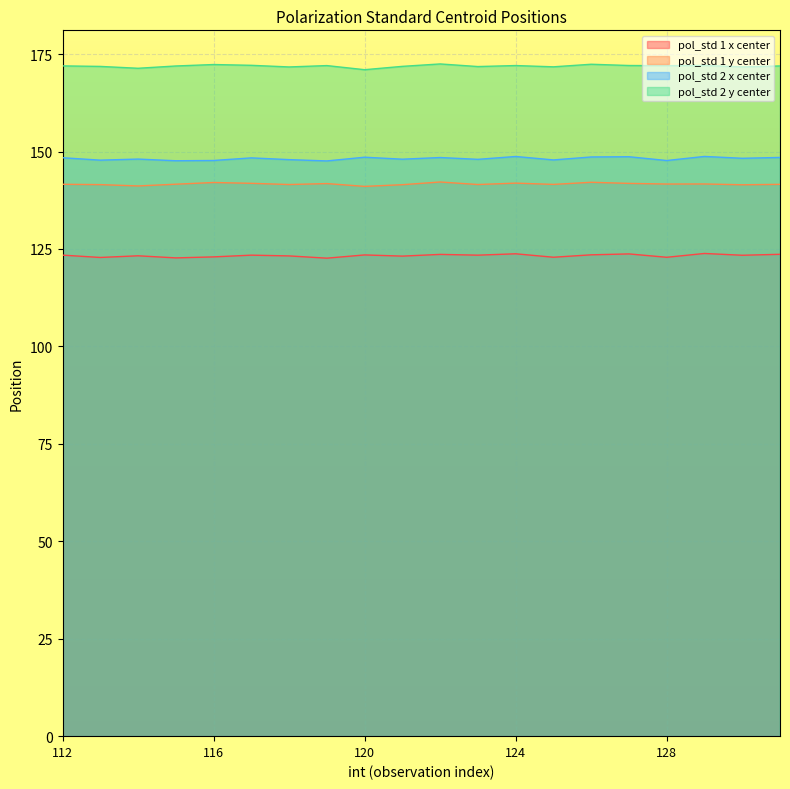

Rank the series at 113 from lowest to highest value.

pol_std 1 x center, pol_std 1 y center, pol_std 2 x center, pol_std 2 y center